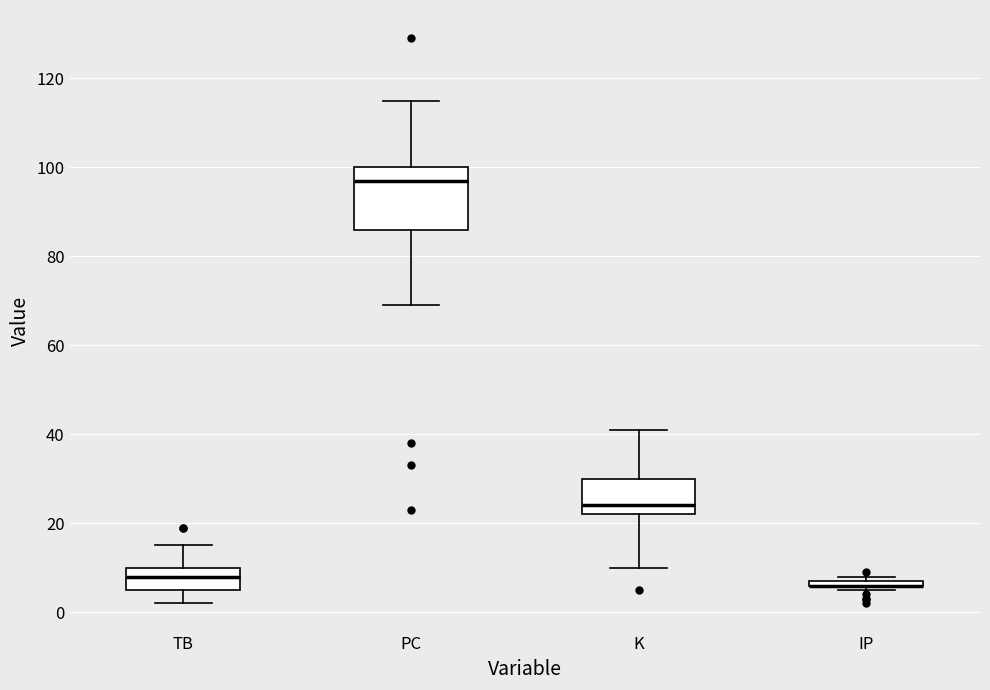

Where does the upper whisker of the box for PC end on the y-axis? The values are not printed on the chart, so give them approximately, as read against the axis.

116